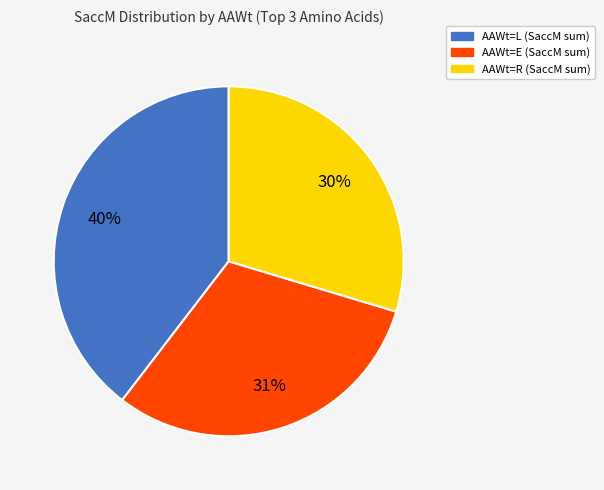

Is there a majority slice in this chart?

No